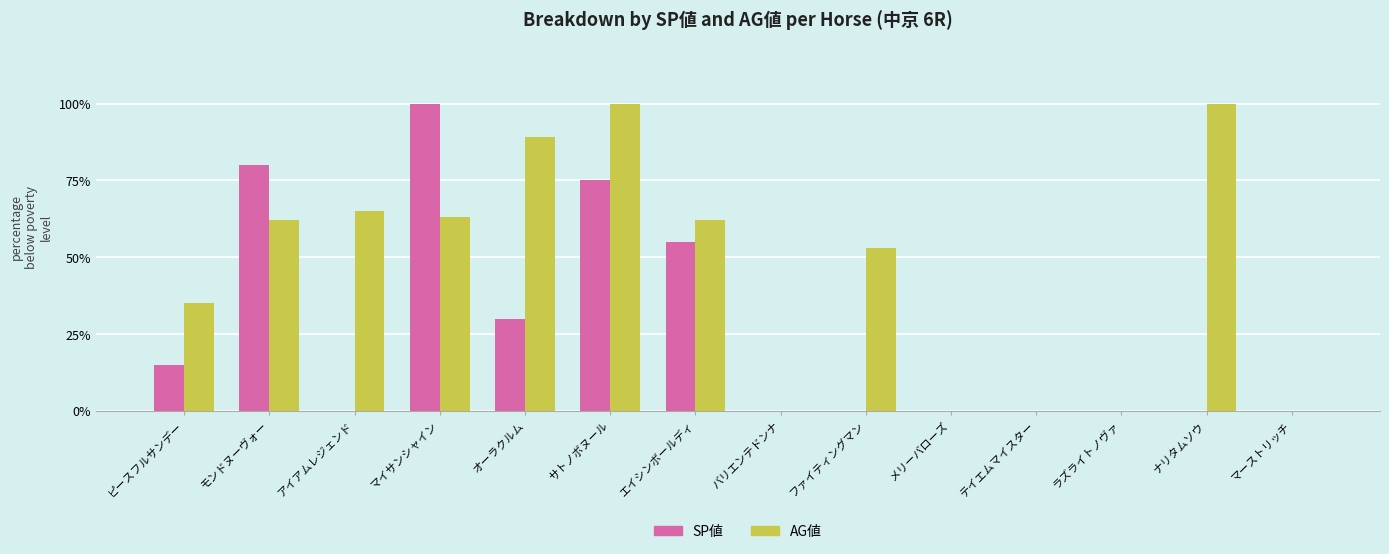

Count the number of categories in the chart.

14